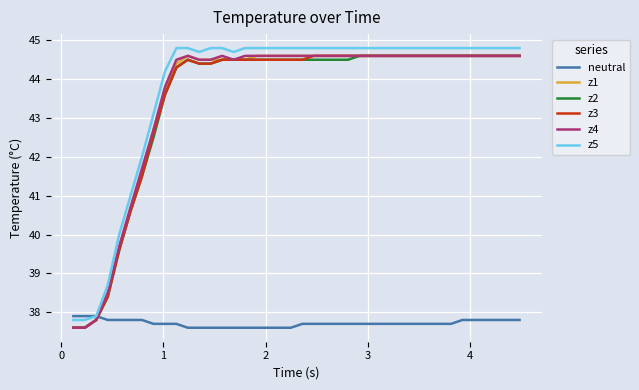

What is the greatest value displayed?

44.8